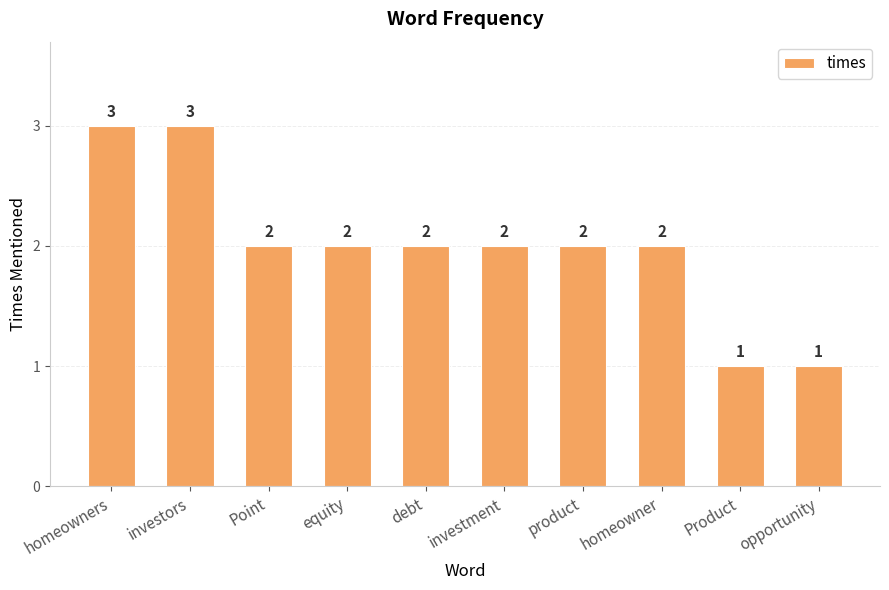

Reading left to right, transcribe all the data shown in this chart.

homeowners=3	investors=3	Point=2	equity=2	debt=2	investment=2	product=2	homeowner=2	Product=1	opportunity=1